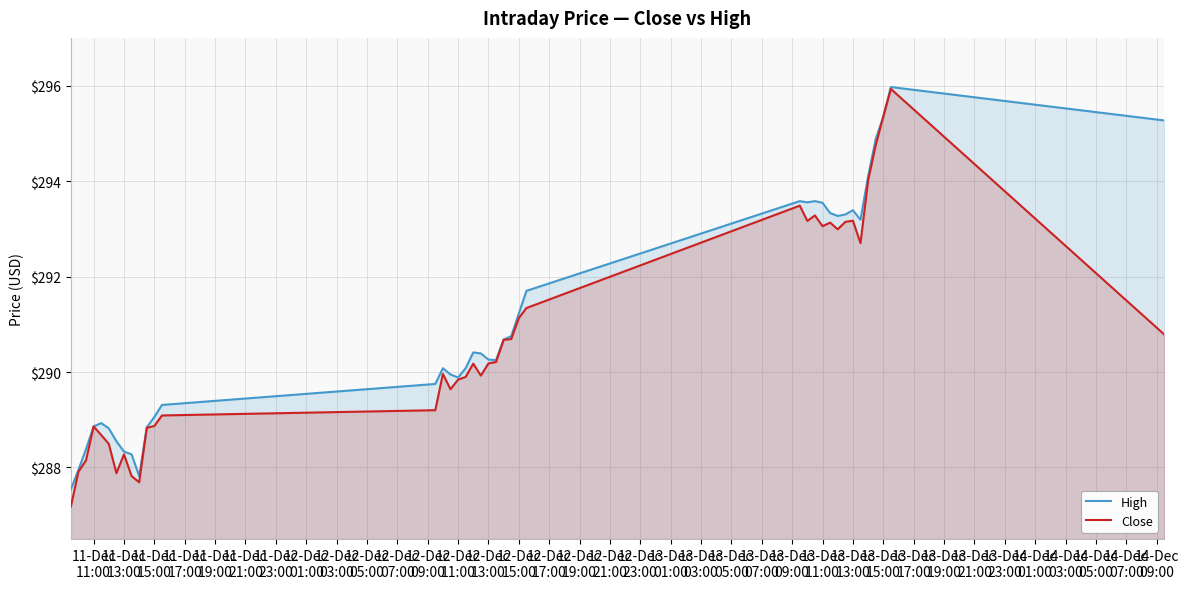

List the series in order of their peak value, lowest first.

Close, High